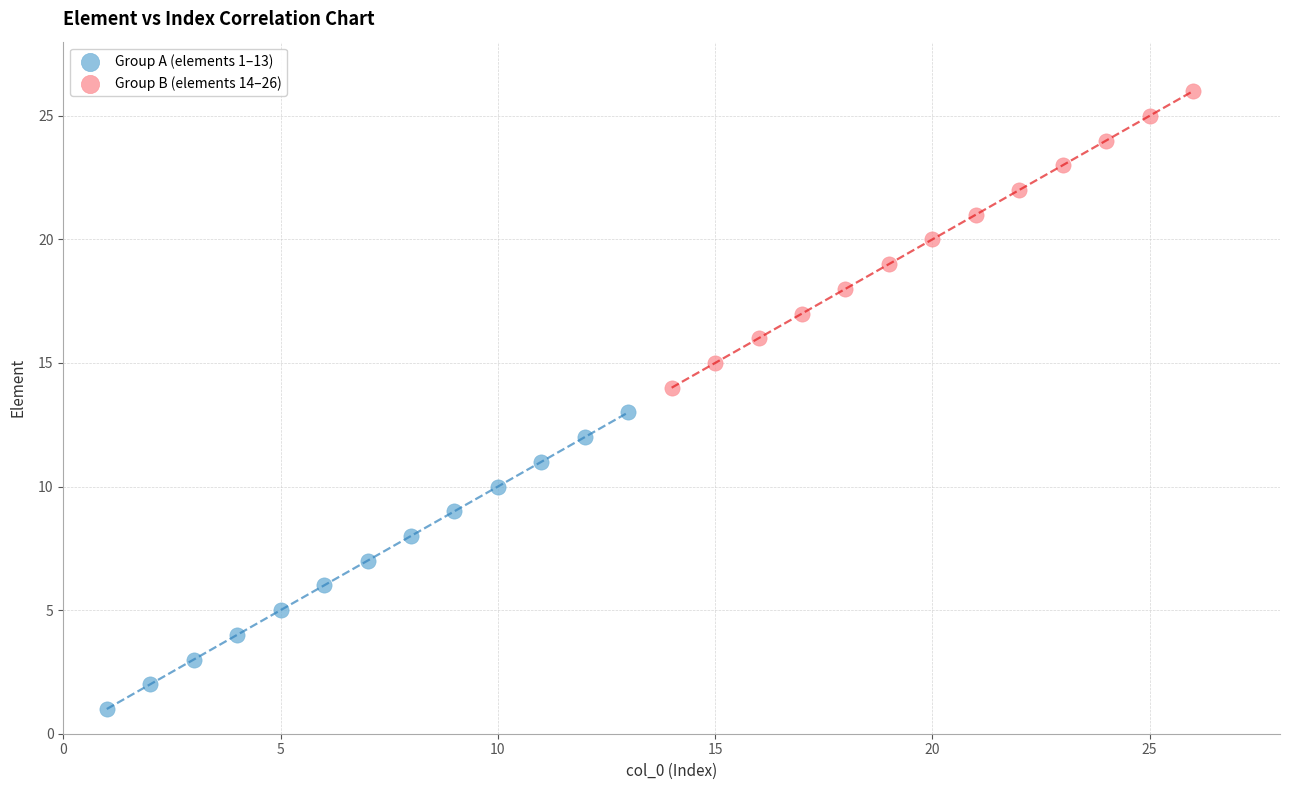

Which series reaches the minimum Y coordinate?

Group A (elements 1–13)